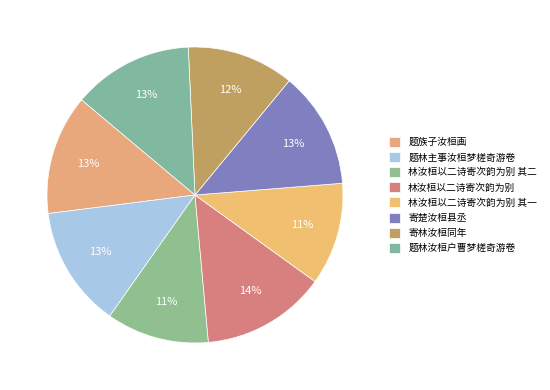

Which slice is the smallest?

林汝桓以二诗寄次韵为别 其一